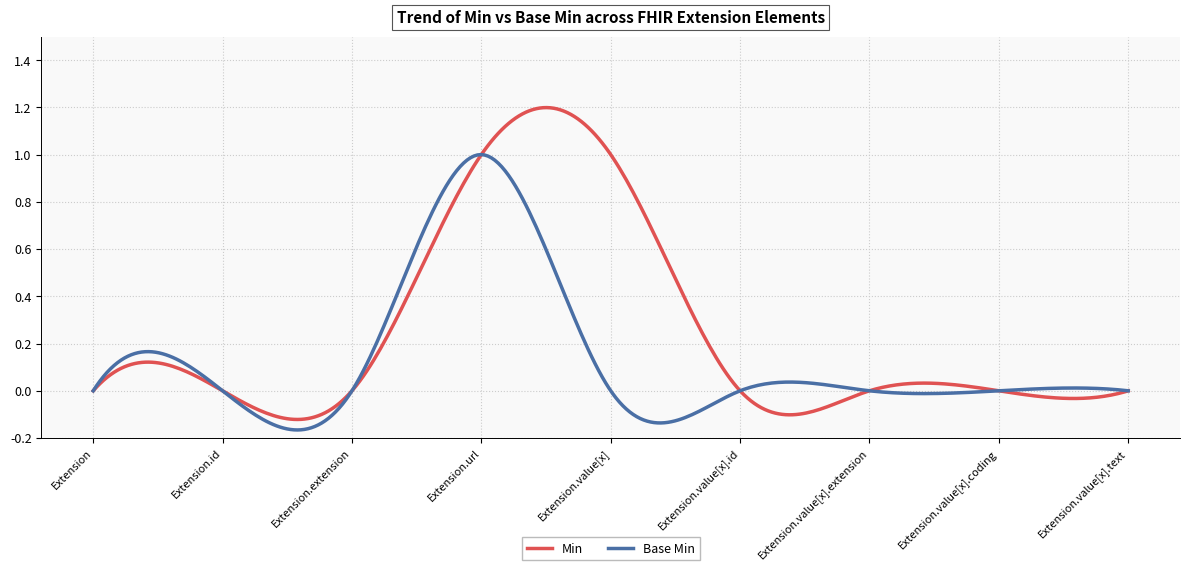

Rank the series by their average value, from highest to lowest.

Min, Base Min